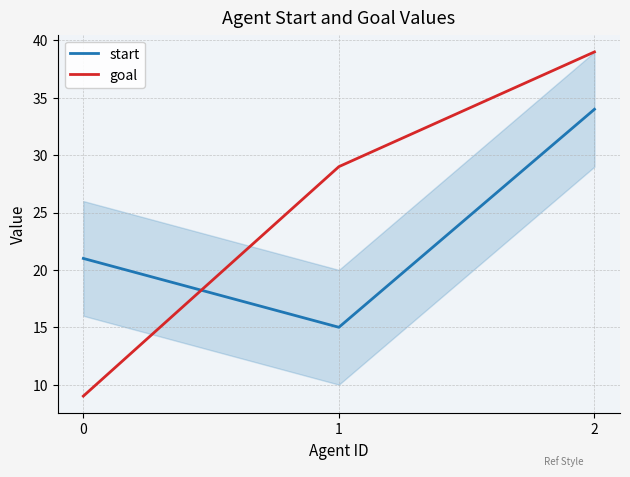

How many lines are shown in the chart?

2